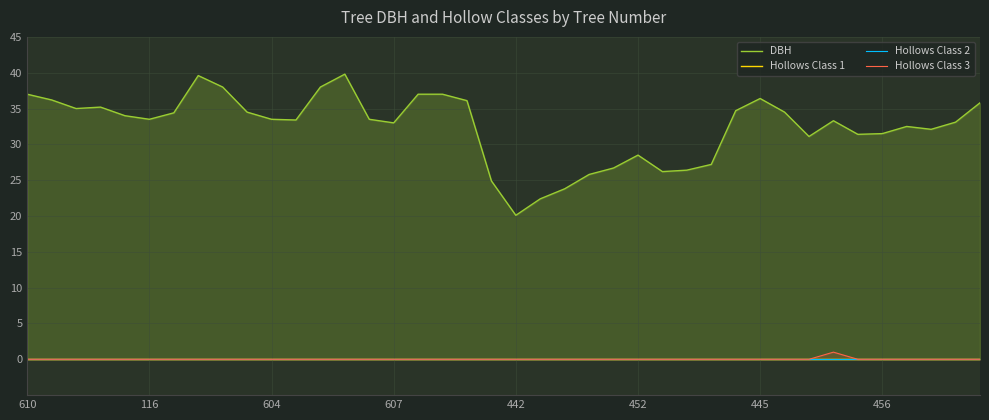

How many lines are shown in the chart?

4